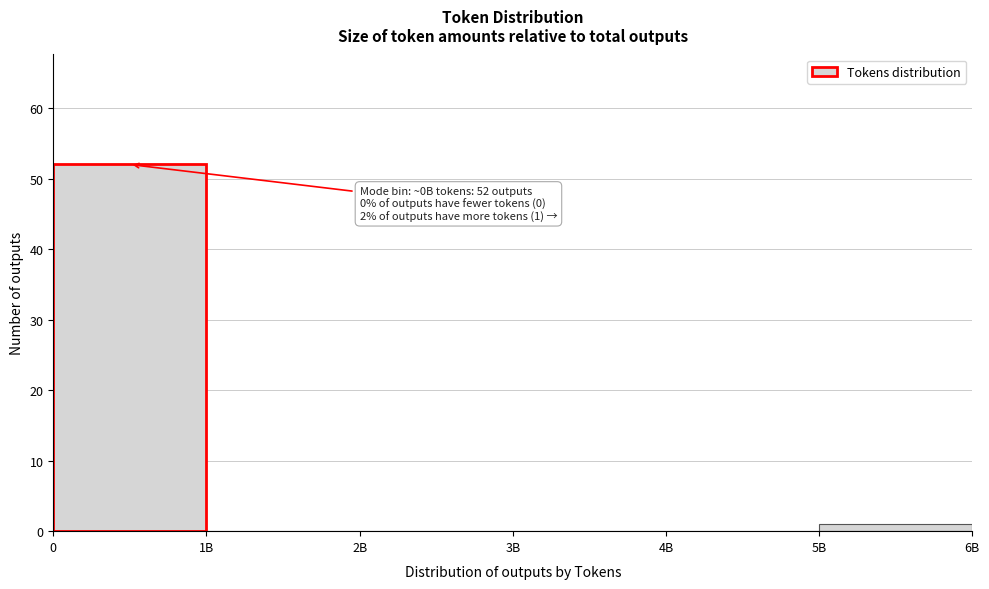

Reading left to right, extract all data points from this chart.

0=52	1B=0	2B=0	3B=0	4B=0	5B=1